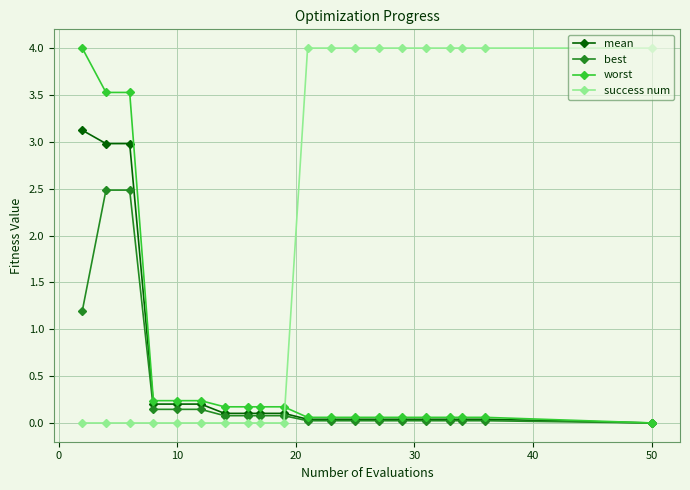

What is the maximum value shown in the chart?

4.0